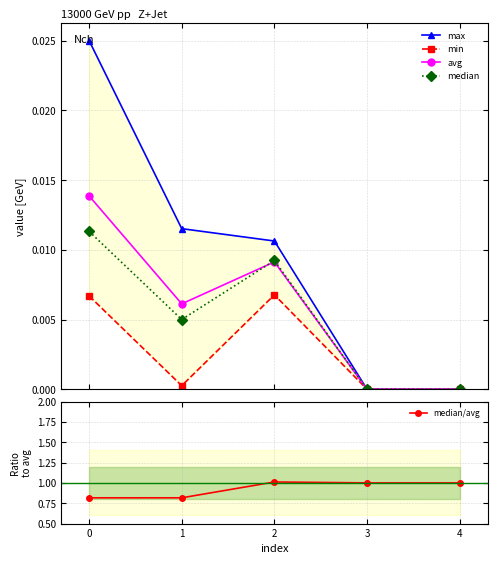

Is this an area chart (filled region under the line)?

No